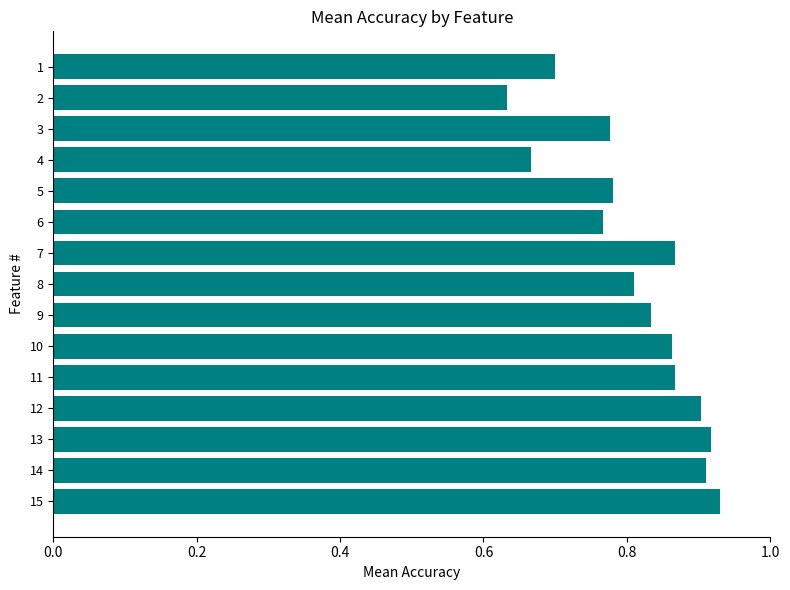

Which has a higher value, 7 or 14?

14